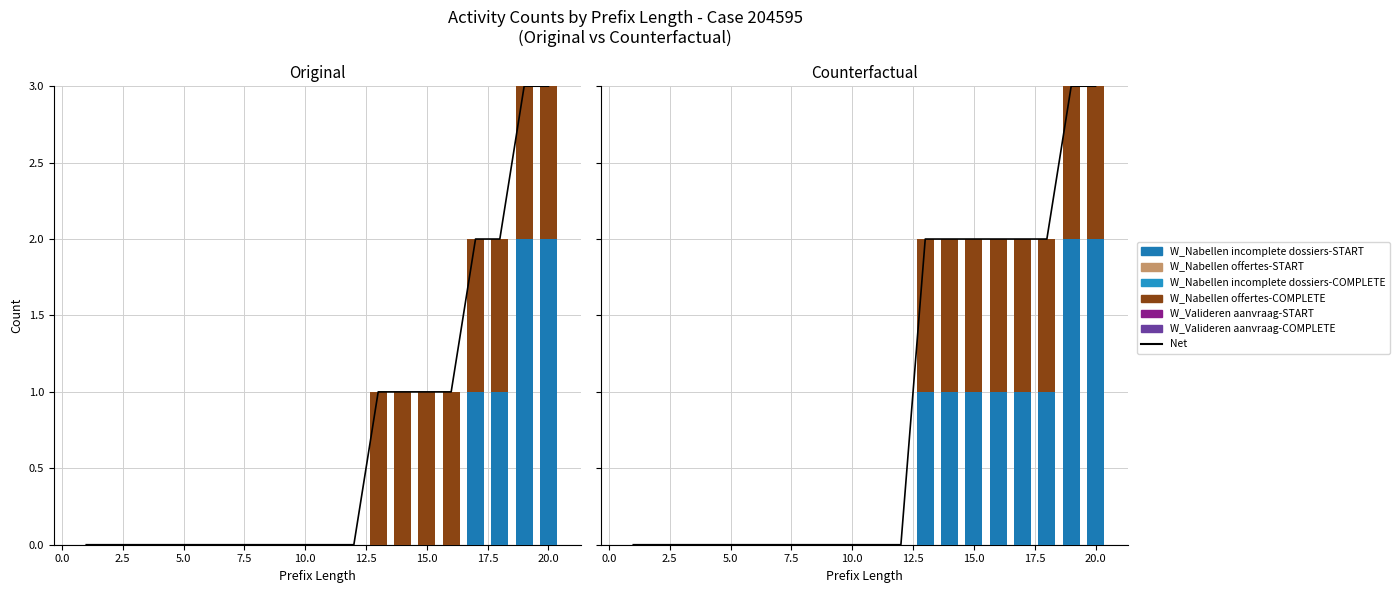

Reading left to right, transcribe all the data shown in this chart.

W_Valideren aanvraag-START: 1=0	2=0	3=0	4=0	5=0	6=0	7=0	8=0	9=0	10=0	11=0	12=0	13=0	14=0	15=0	16=0	17=0	18=0	19=0	20=0
W_Valideren aanvraag-COMPLETE: 1=0	2=0	3=0	4=0	5=0	6=0	7=0	8=0	9=0	10=0	11=0	12=0	13=0	14=0	15=0	16=0	17=0	18=0	19=0	20=0
W_Nabellen incomplete dossiers-START: 1=0	2=0	3=0	4=0	5=0	6=0	7=0	8=0	9=0	10=0	11=0	12=0	13=1	14=1	15=1	16=1	17=1	18=1	19=2	20=2
W_Nabellen offertes-START: 1=0	2=0	3=0	4=0	5=0	6=0	7=0	8=0	9=0	10=0	11=0	12=0	13=0	14=0	15=0	16=0	17=0	18=0	19=0	20=0
W_Nabellen incomplete dossiers-COMPLETE: 1=0	2=0	3=0	4=0	5=0	6=0	7=0	8=0	9=0	10=0	11=0	12=0	13=0	14=0	15=0	16=0	17=0	18=0	19=0	20=0
W_Nabellen offertes-COMPLETE: 1=0	2=0	3=0	4=0	5=0	6=0	7=0	8=0	9=0	10=0	11=0	12=0	13=1	14=1	15=1	16=1	17=1	18=1	19=1	20=1